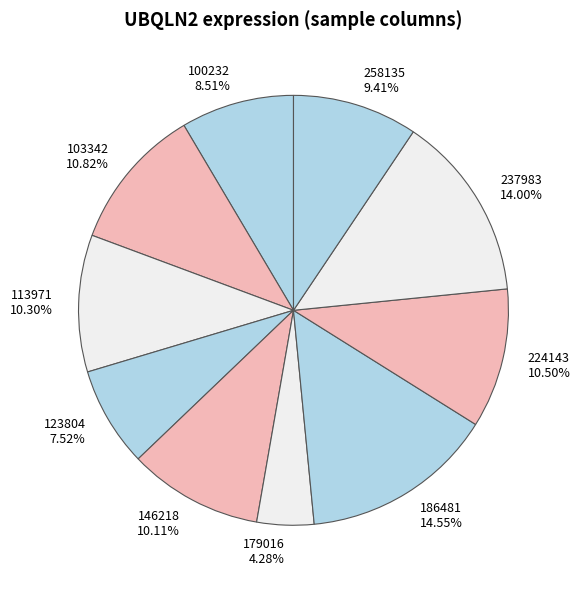

What is the largest slice in the pie chart?

186481 14.55%